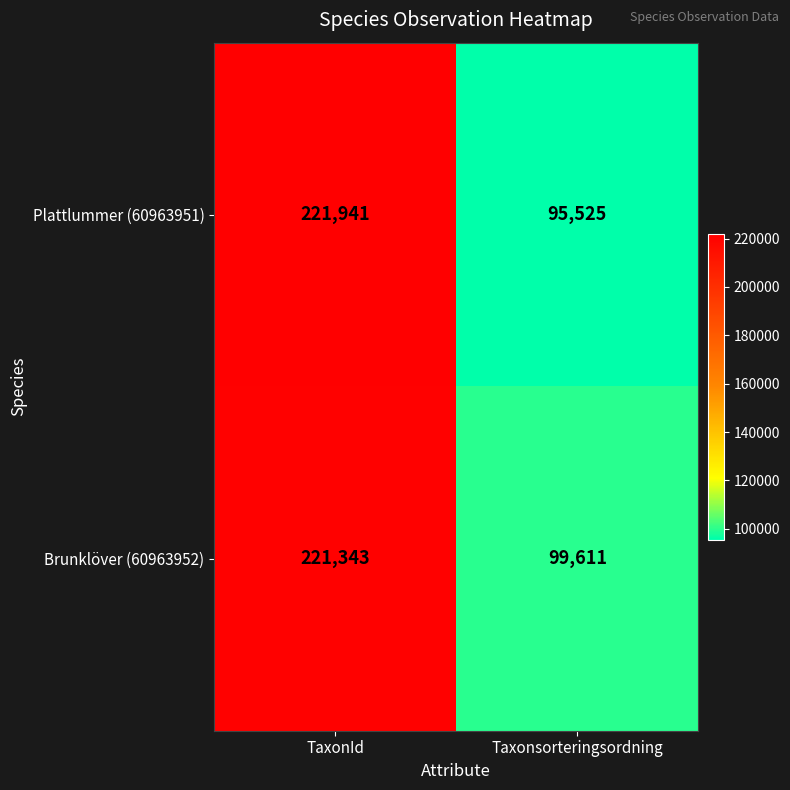

What is the smallest value displayed?

95525